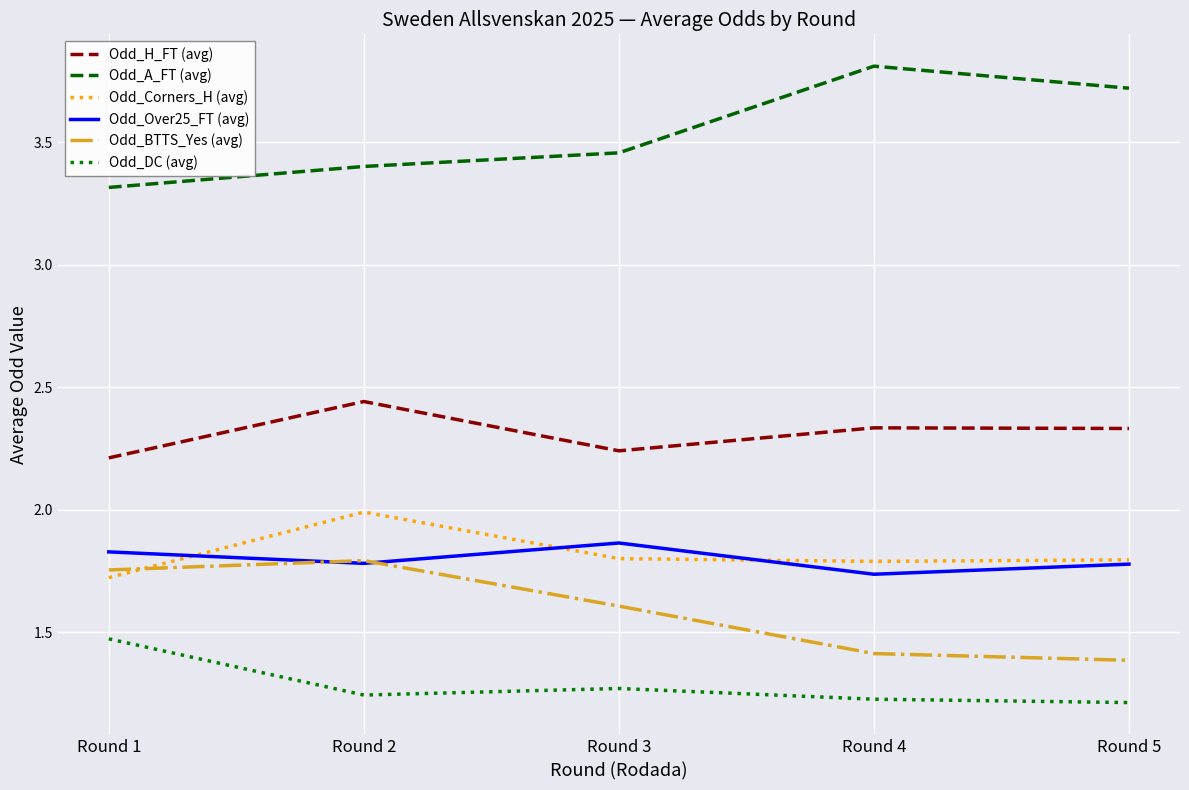

Between Round 3 and Round 4, which series saw the biggest shift?

Odd_A_FT (avg)